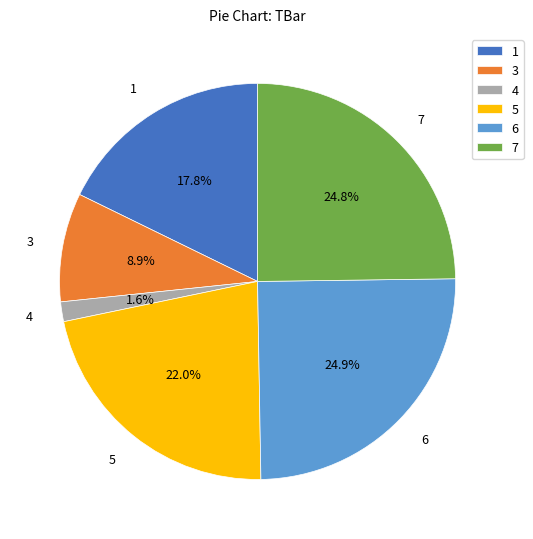

To the nearest percent, what percentage of the pie is 6?

25%